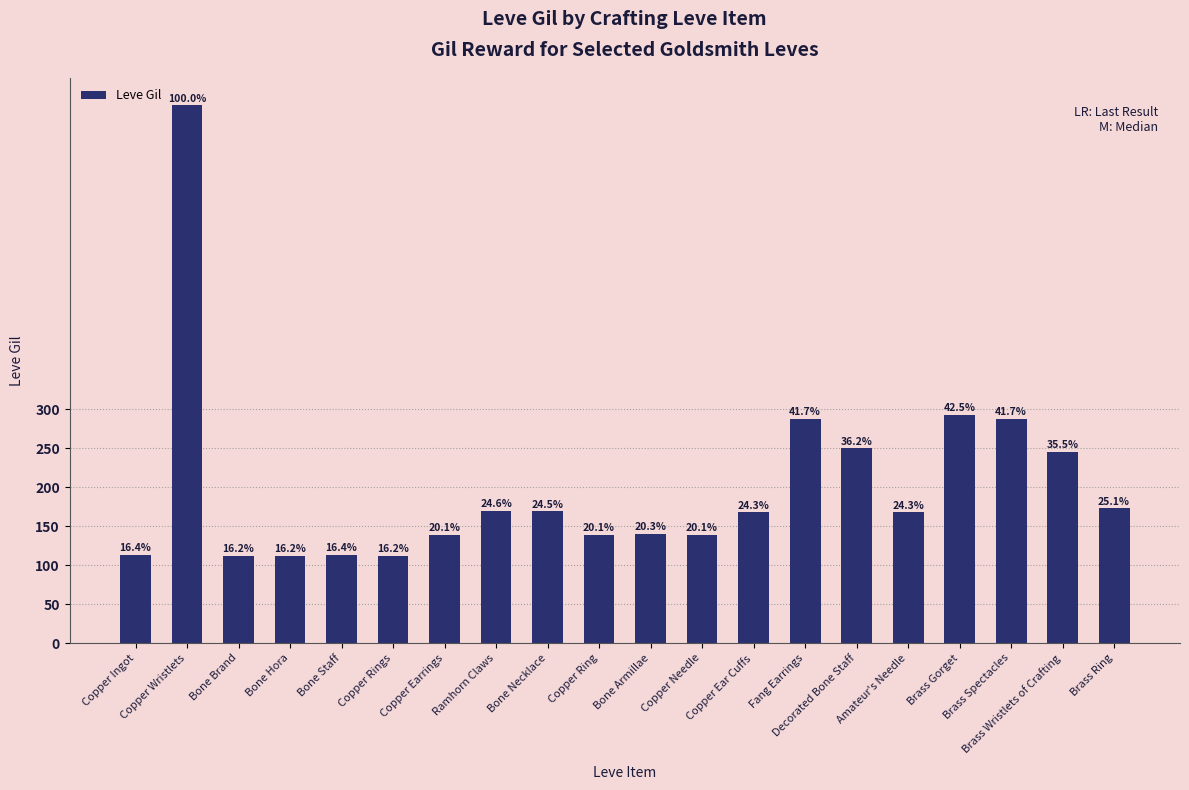

Are the bars horizontal?

No